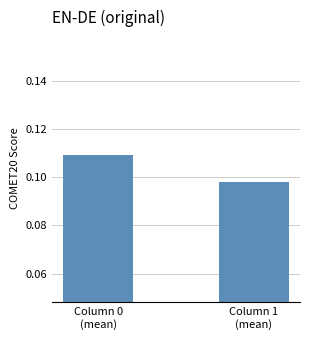

List the labels in order of value, largest first.

Column 0
(mean), Column 1
(mean)